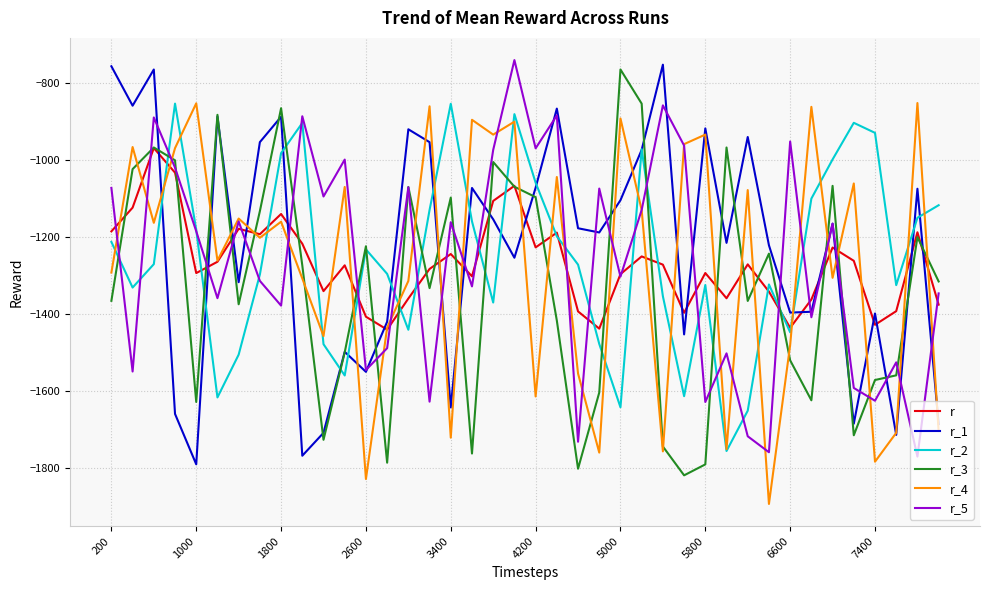

Count the number of categories in the chart.

40